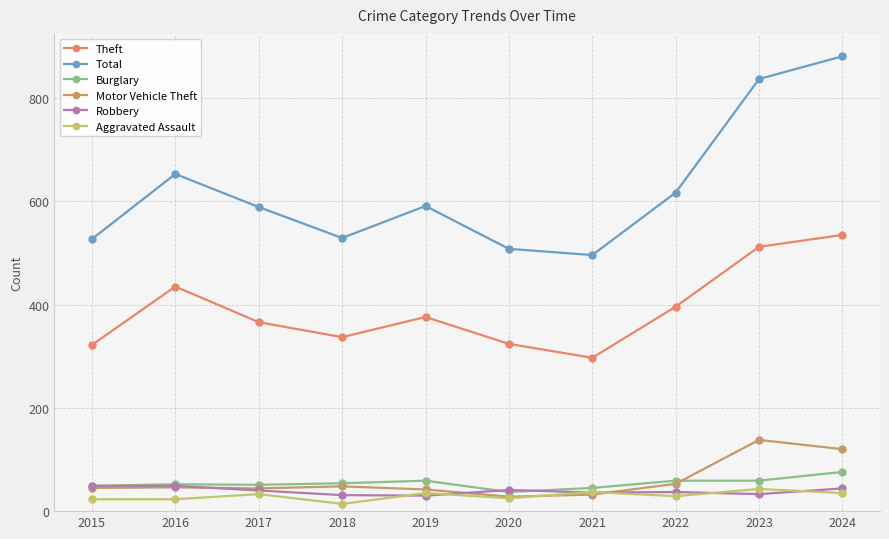

What is the lowest value of the Robbery series?

30